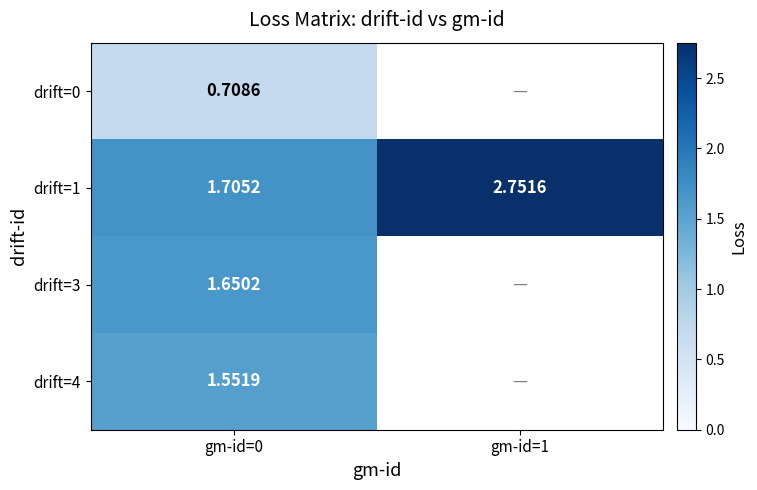

Where is drift=1 nearest to the value 2?

gm-id=0